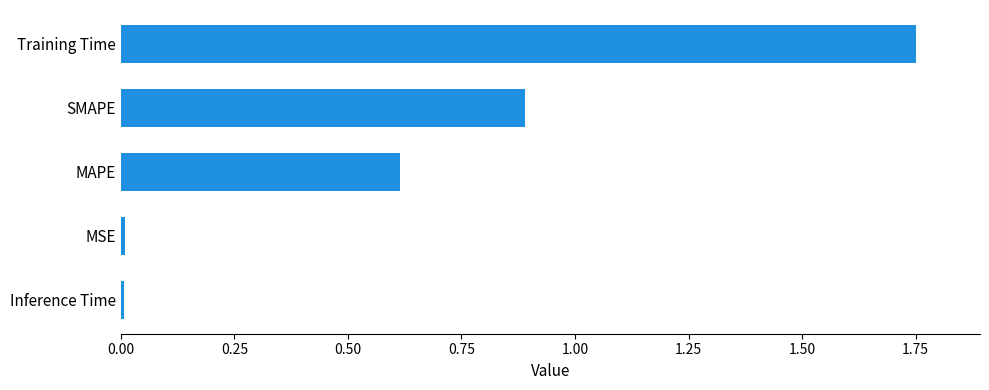

What is the difference between the maximum and second lowest values?

1.7